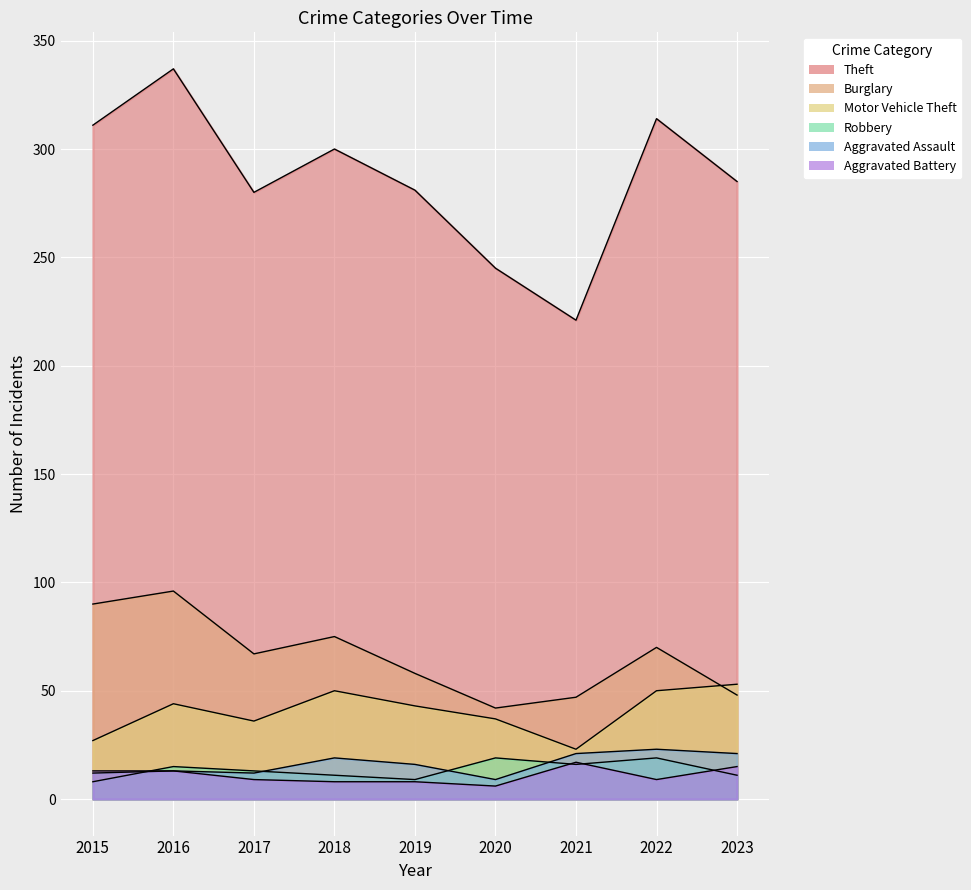

Reading left to right, extract all data points from this chart.

Theft: 2015=311	2016=337	2017=280	2018=300	2019=281	2020=245	2021=221	2022=314	2023=285
Burglary: 2015=90	2016=96	2017=67	2018=75	2019=58	2020=42	2021=47	2022=70	2023=48
Motor Vehicle Theft: 2015=27	2016=44	2017=36	2018=50	2019=43	2020=37	2021=23	2022=50	2023=53
Robbery: 2015=8	2016=15	2017=13	2018=11	2019=9	2020=19	2021=16	2022=19	2023=11
Aggravated Assault: 2015=12	2016=13	2017=12	2018=19	2019=16	2020=9	2021=21	2022=23	2023=21
Aggravated Battery: 2015=13	2016=13	2017=9	2018=8	2019=8	2020=6	2021=17	2022=9	2023=15